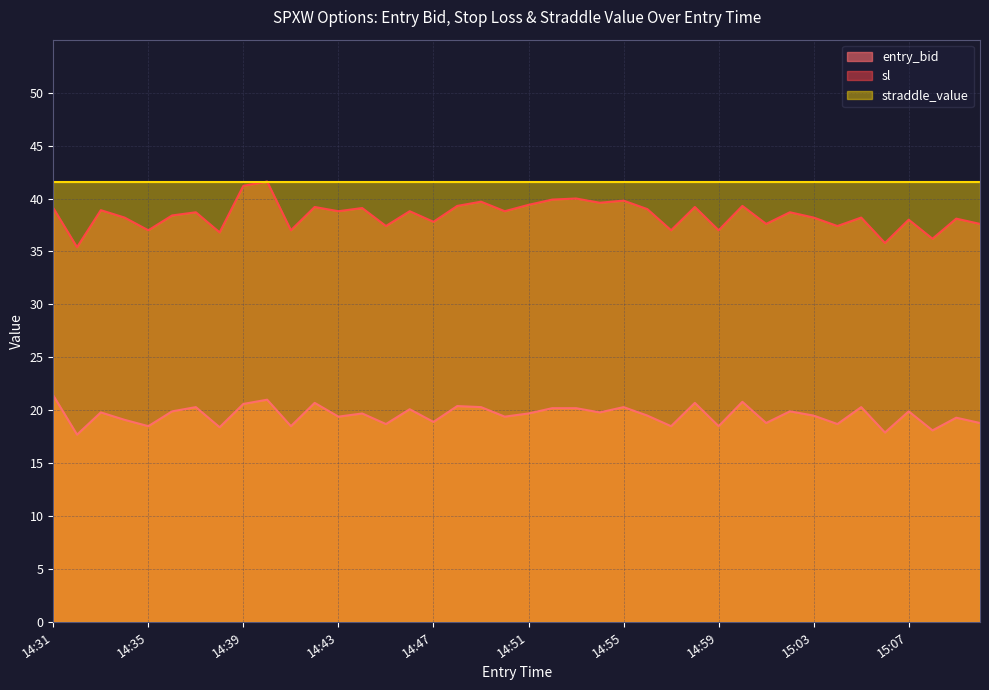

How many data points in sl are above 38?

26